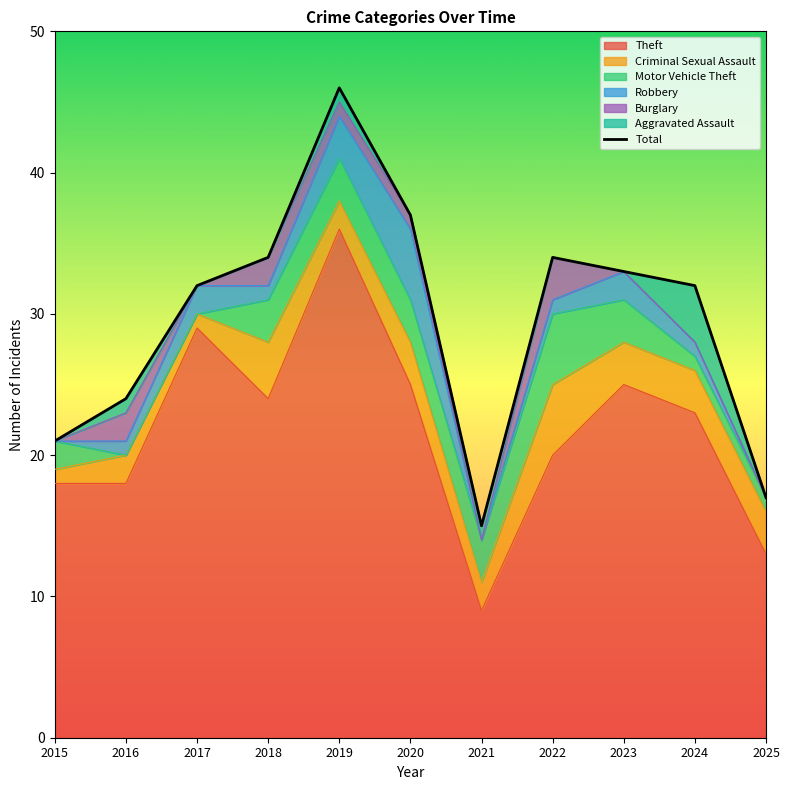

Which has a higher value, 2023 or 2017?

2023